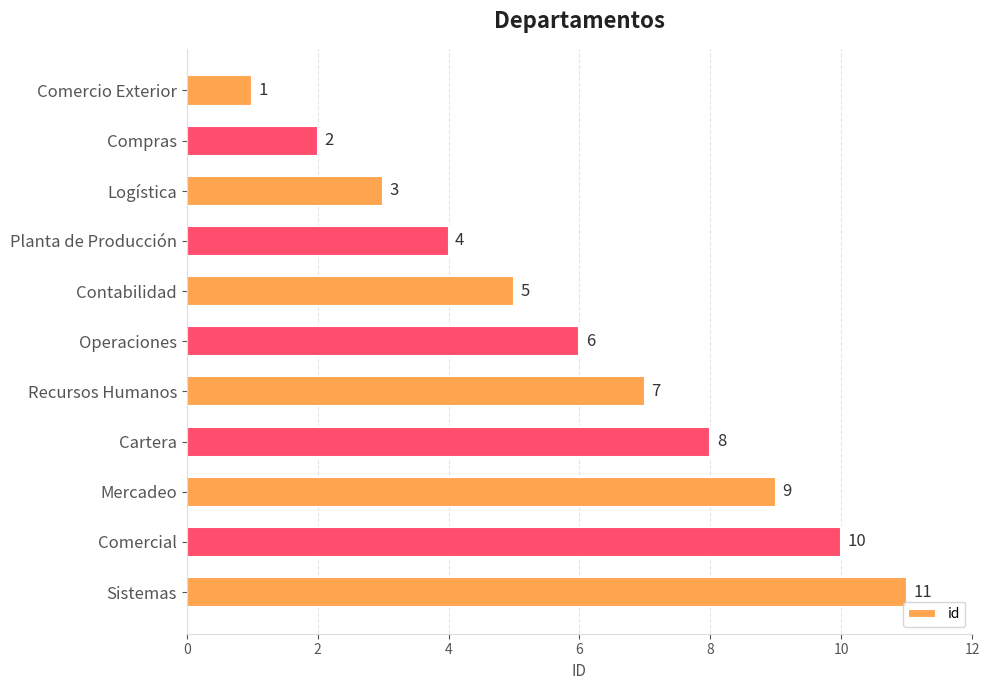

List the labels in order of value, largest first.

Sistemas, Comercial, Mercadeo, Cartera, Recursos Humanos, Operaciones, Contabilidad, Planta de Producción, Logística, Compras, Comercio Exterior